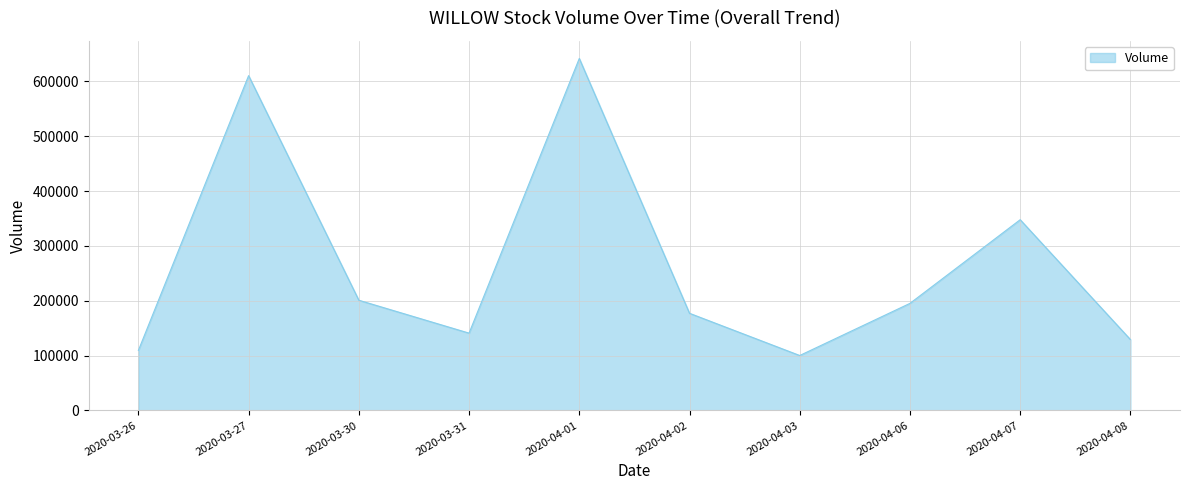

How many lines are shown in the chart?

1